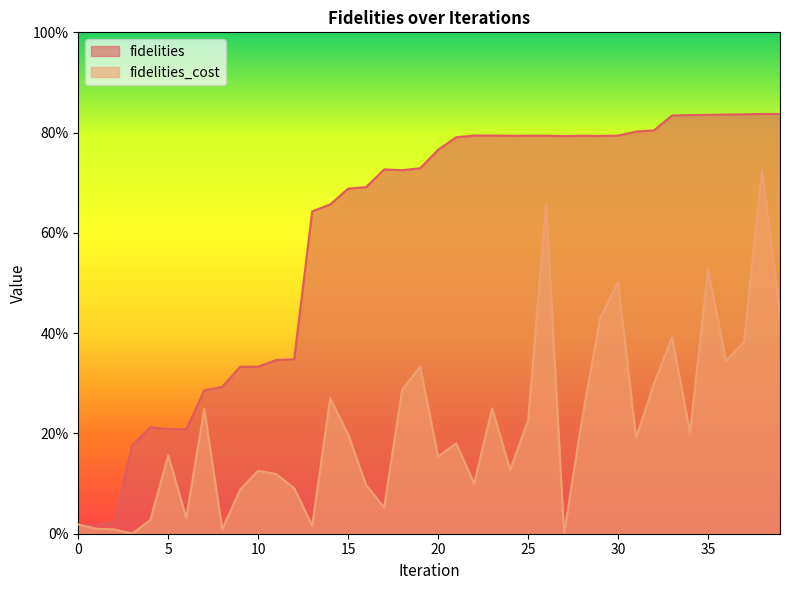

List the series in order of their peak value, highest first.

fidelities, fidelities_cost